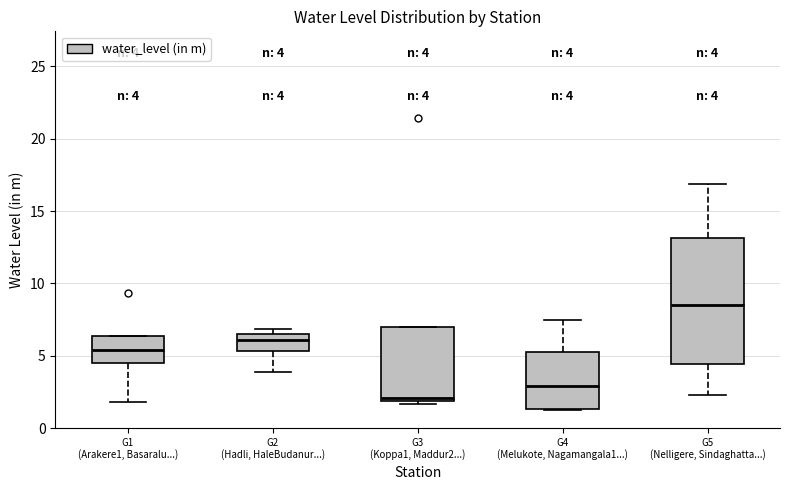

Which box is the tallest, from its lower edge to its upper edge?

G5 (Nelligere, Sindaghatta...)